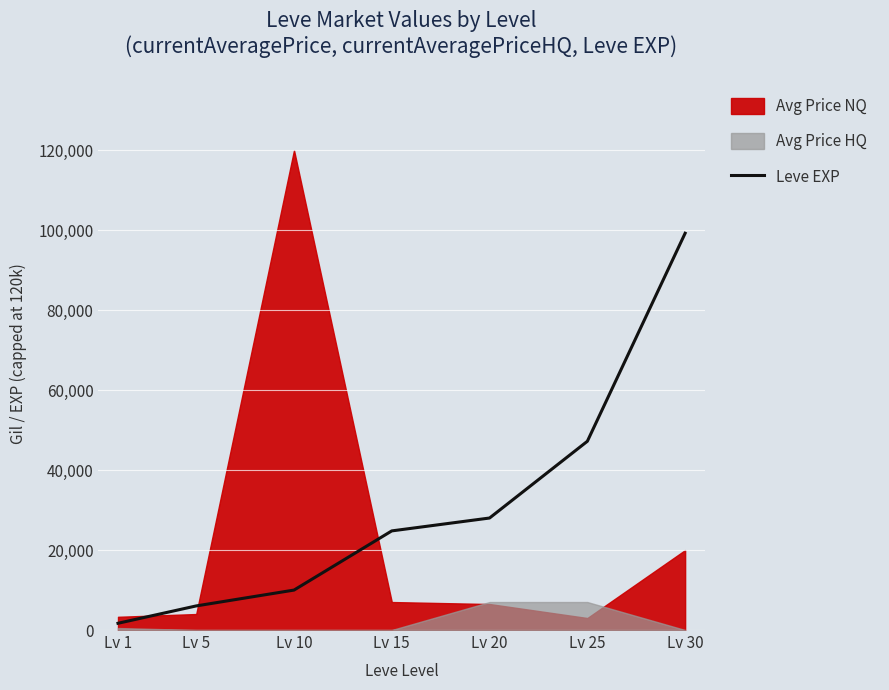

Which has a higher value, Lv 5 or Lv 20?

Lv 20